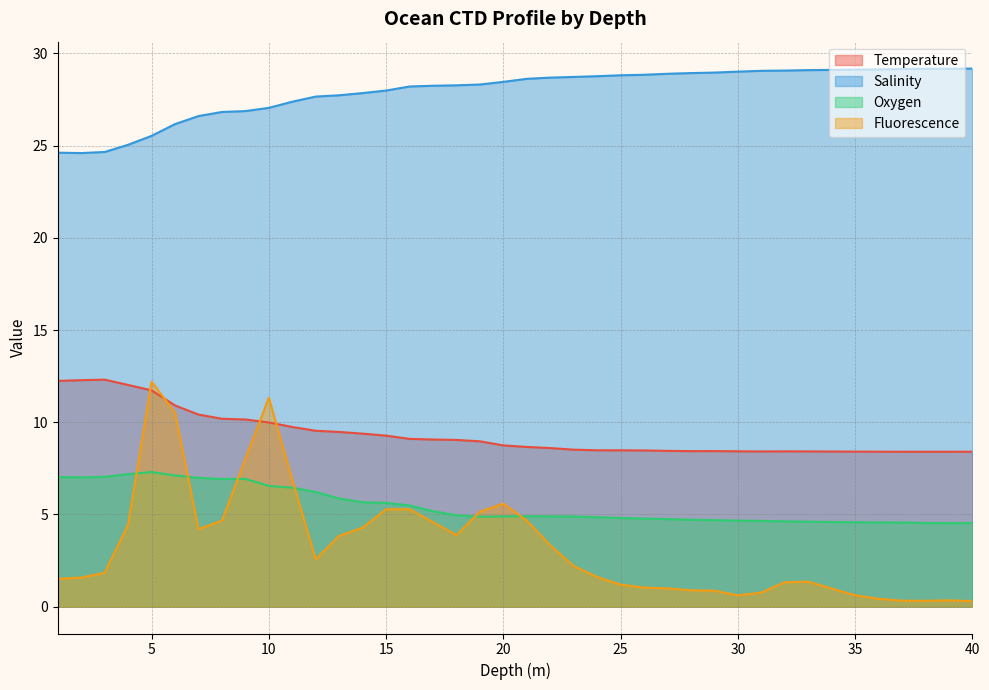

Which has a higher value, 40 or 18?

18